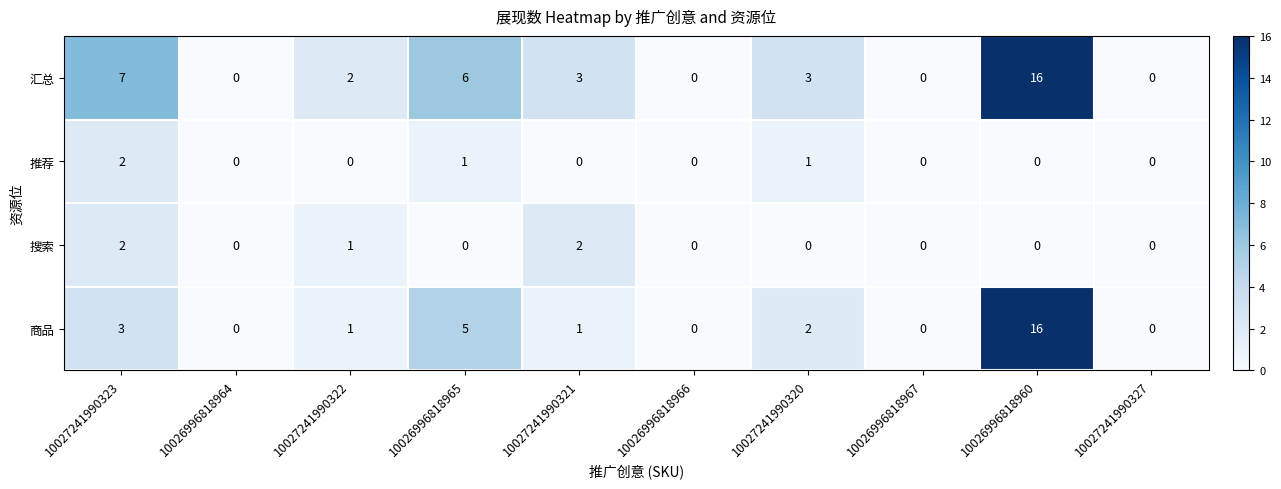

What is the maximum value shown in the chart?

16